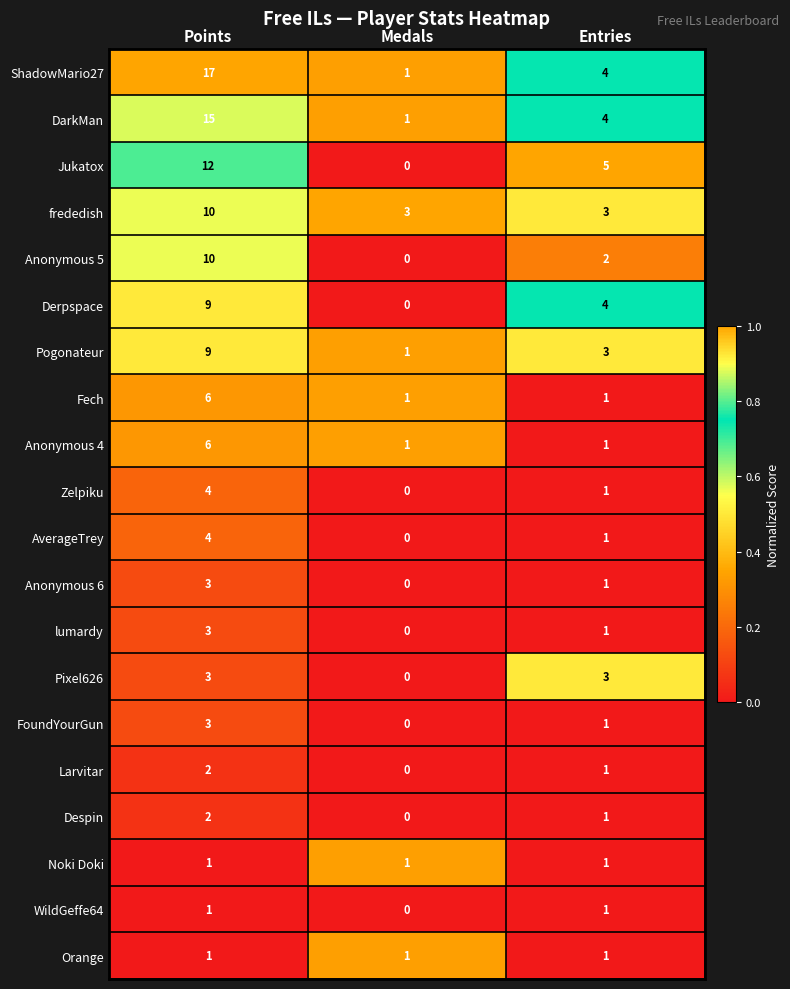

Which series has the widest spread of values?

ShadowMario27